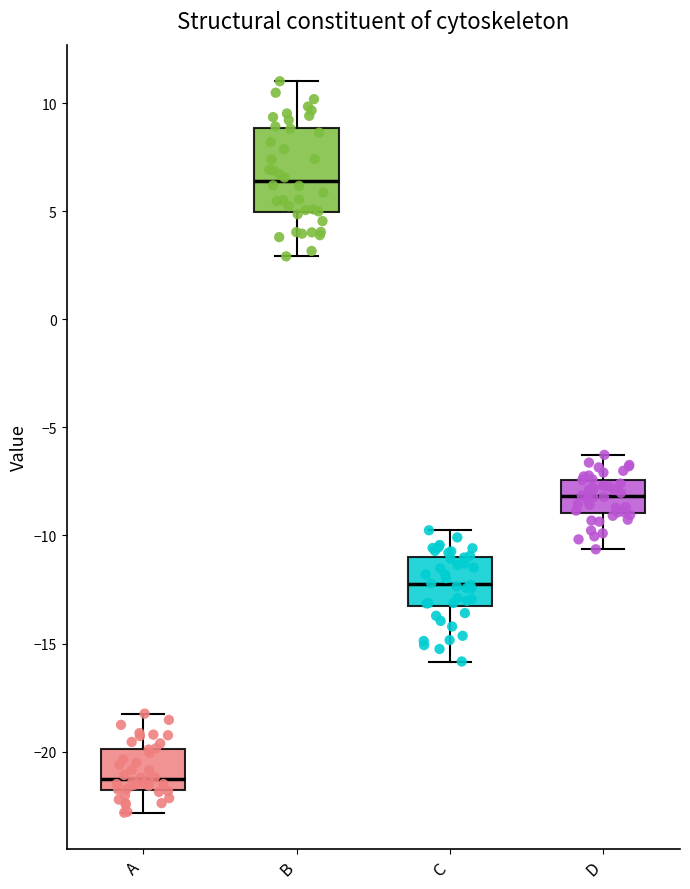

Reading left to right, transcribe this box plot: for each box, give where its median line is, the range the box spans, and where its two whiskers end, as read against the y-axis. The values are not printed on the chart, so give them approximately, as read against the axis.

A: median -21.5, box -22.0 to -20.0, whiskers -23.0 to -18.0
B: median 6.5, box 5.0 to 9.0, whiskers 3.0 to 11.0
C: median -12.5, box -13.5 to -11.0, whiskers -16.0 to -10.0
D: median -8.0, box -9.0 to -7.5, whiskers -10.5 to -6.5